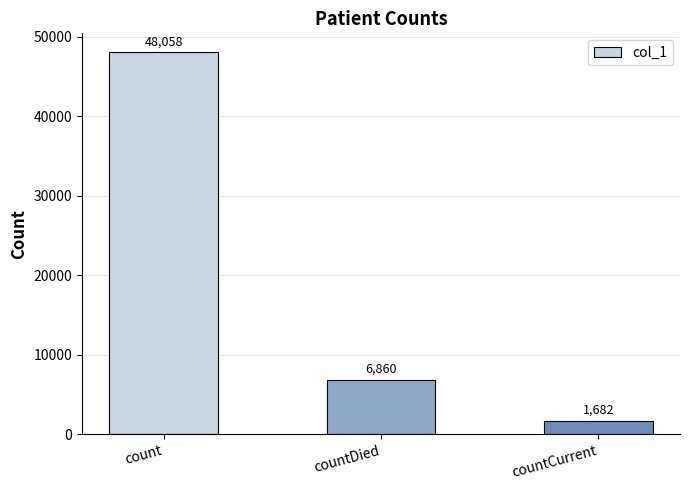

Reading left to right, transcribe all the data shown in this chart.

count=48058	countDied=6860	countCurrent=1682